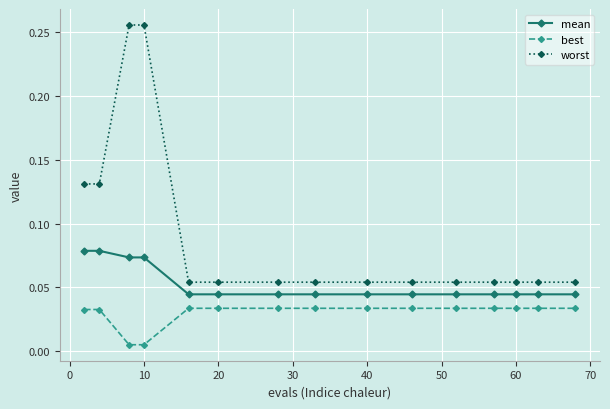

True or false: best and mean cross at least once.

False